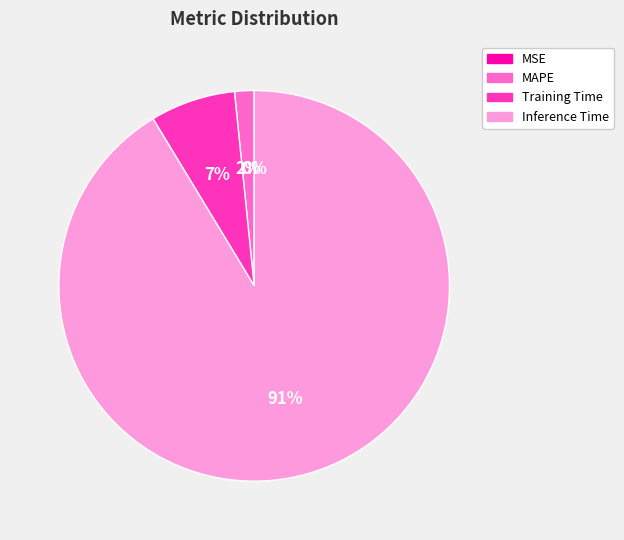

To the nearest percent, what is the difference between the largest and smallest slice percentages?

91%